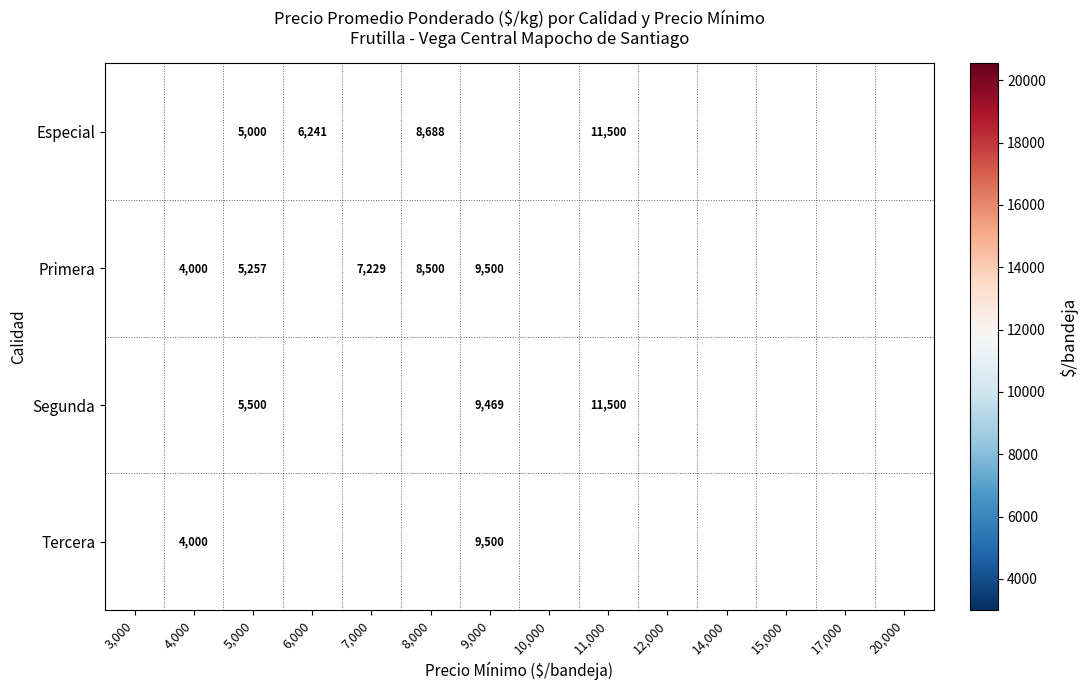

Is it true that Tercera equals 1425 at 3,000?

False